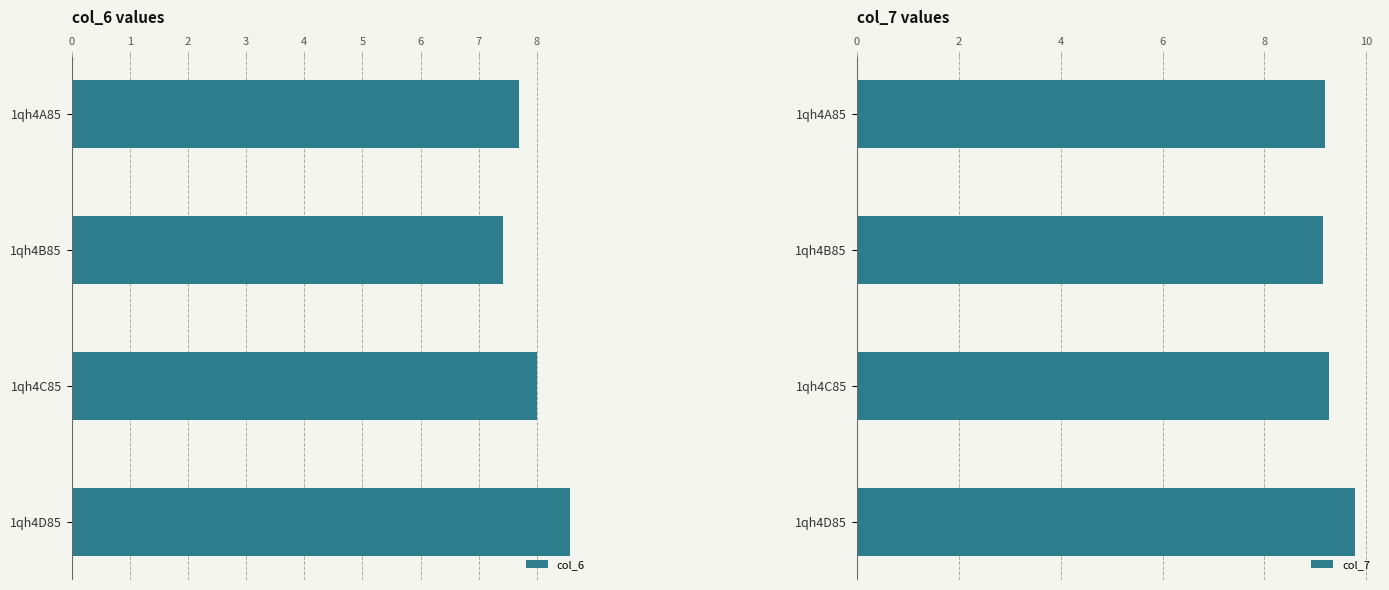

List the series in order of their overall mean, lowest first.

col_6, col_7